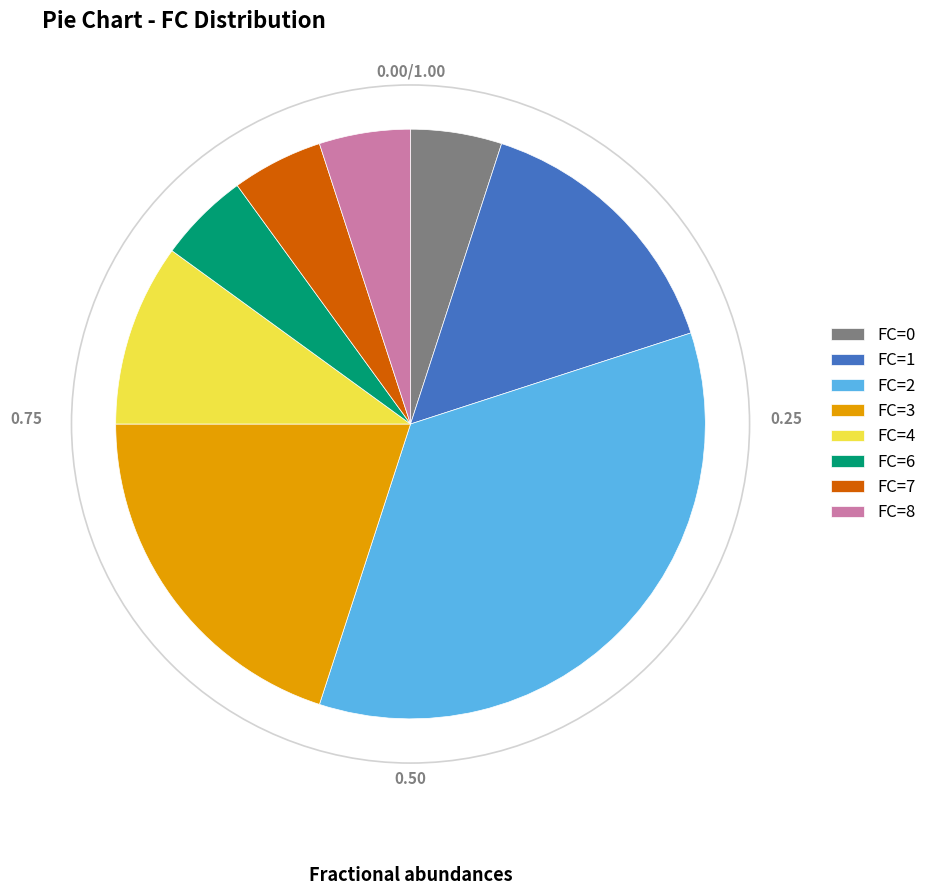

Is there any slice that represents more than half of the pie?

No